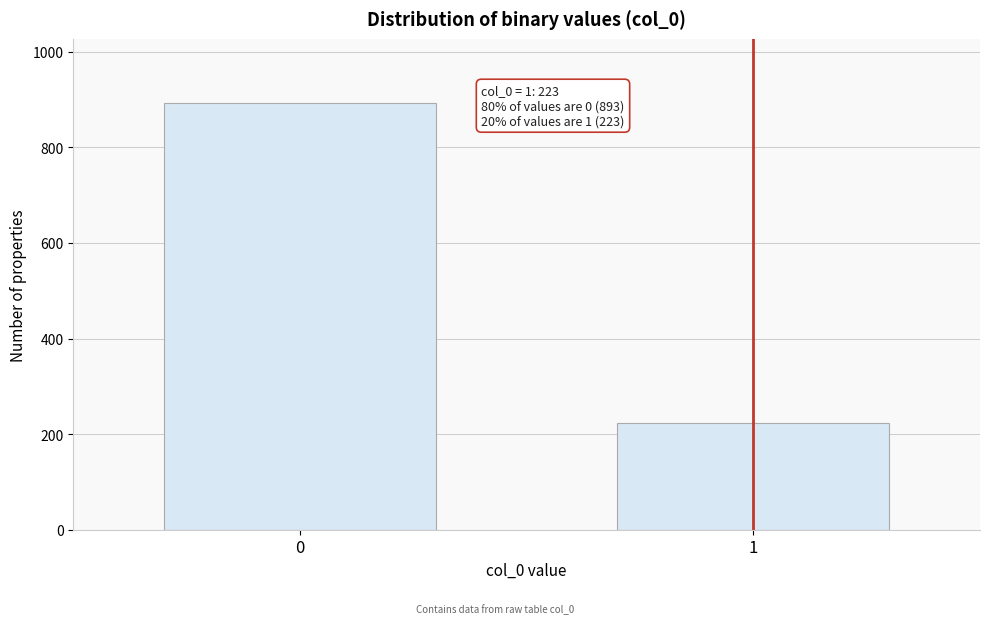

Reading left to right, transcribe all the data shown in this chart.

0=893	1=223